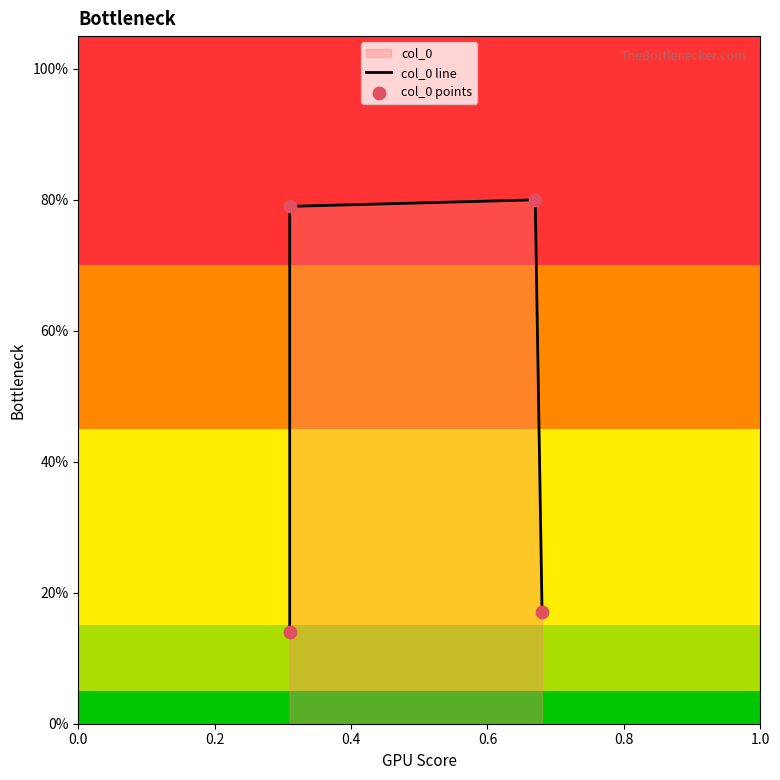

Which series contains the highest Y value?

col_0 line